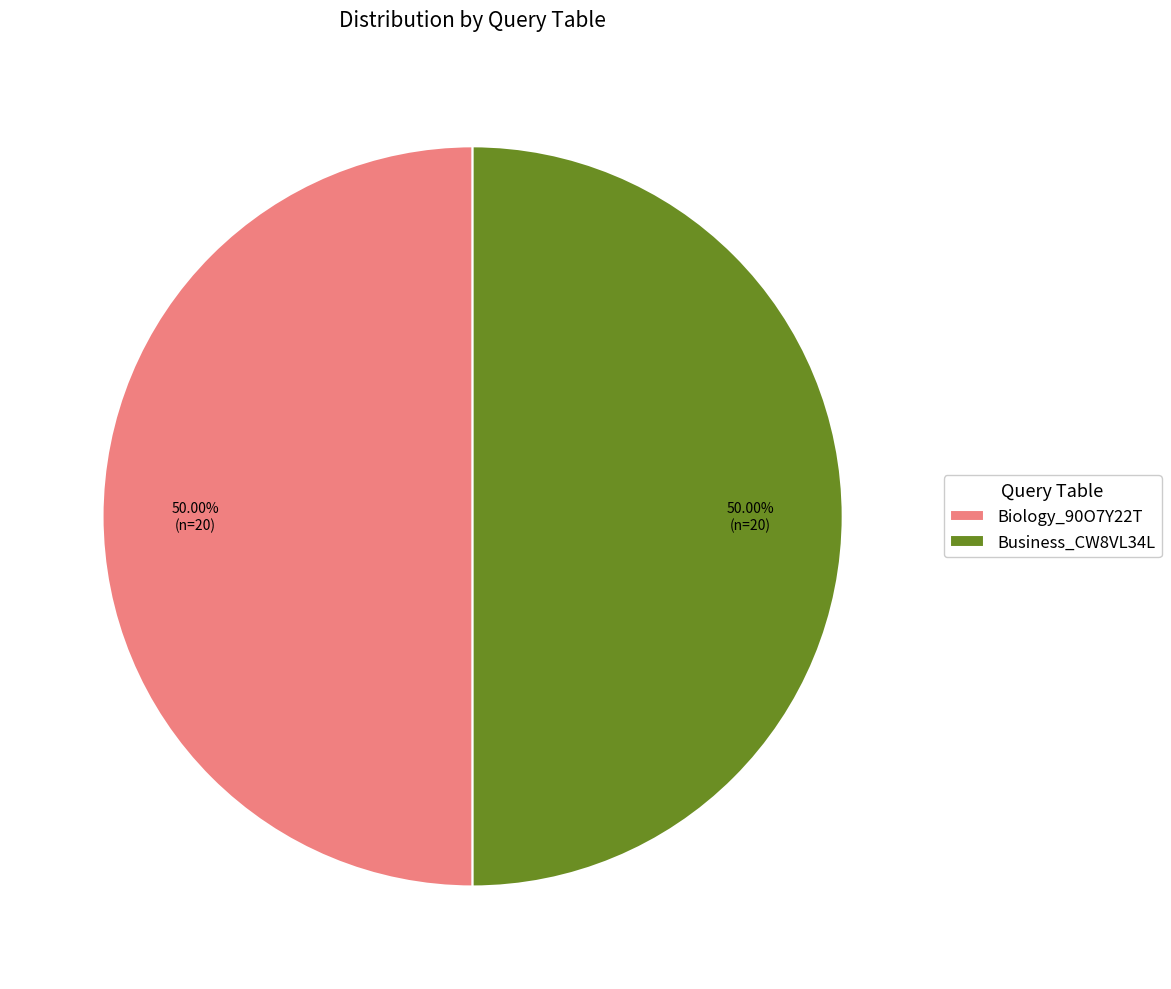

Approximately how many times larger is the value at Biology_90O7Y22T compared to Business_CW8VL34L?

1.0